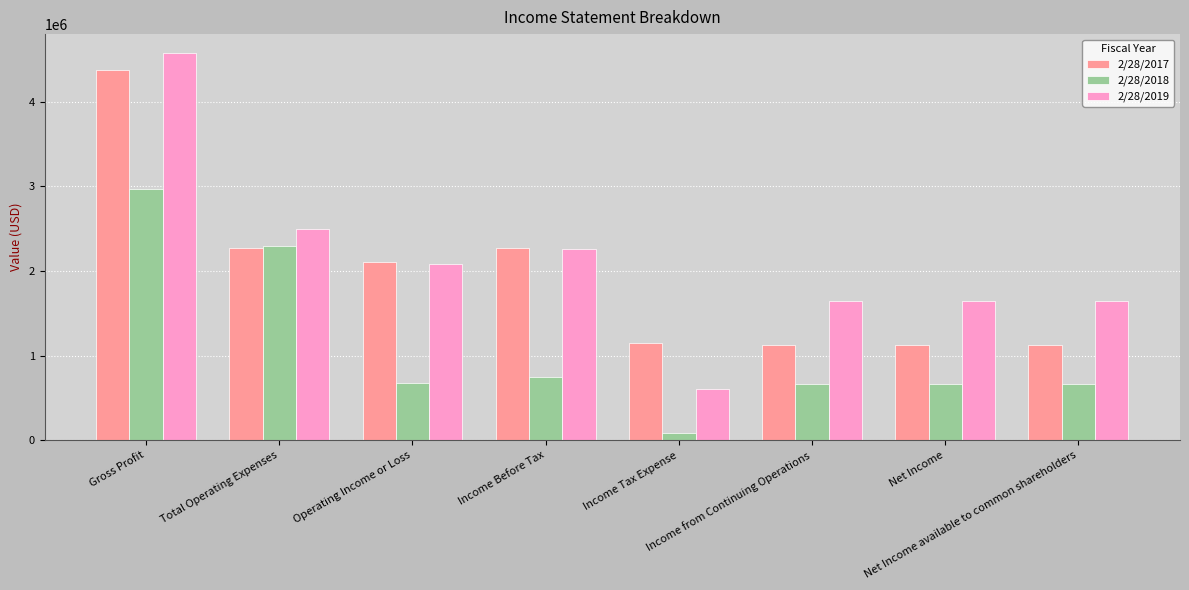

What is the difference between the second highest and second lowest values in the 2/28/2018 series?

1631894